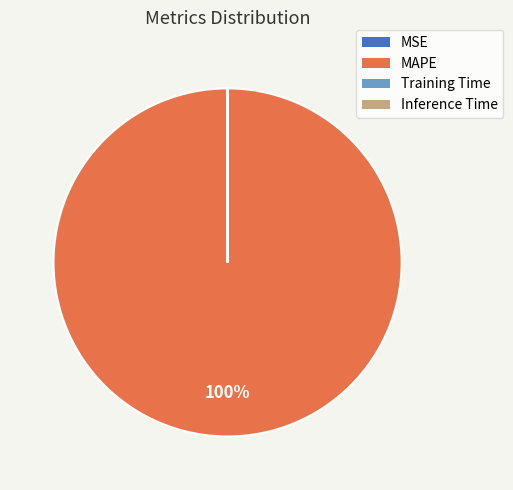

Does MAPE represent more than half of the total?

Yes